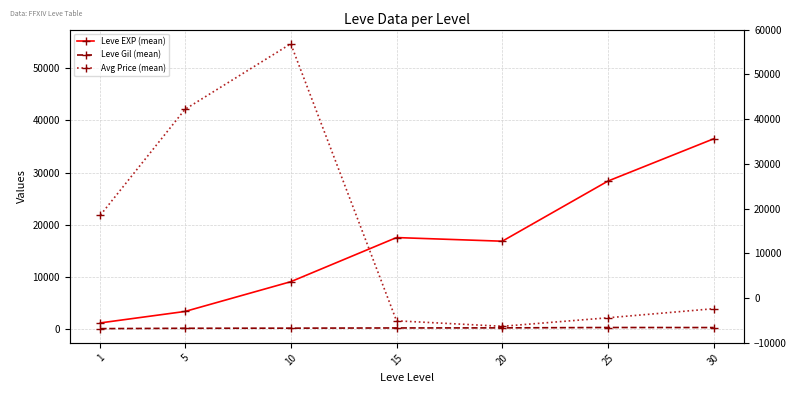

At 15, list the series in order from smallest to largest.

Leve Gil (mean), Avg Price (mean), Leve EXP (mean)